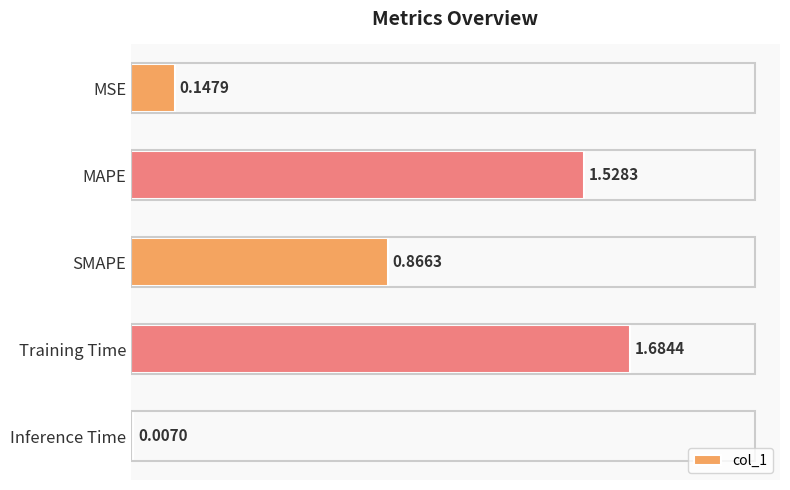

Between MAPE and SMAPE, which is larger?

MAPE